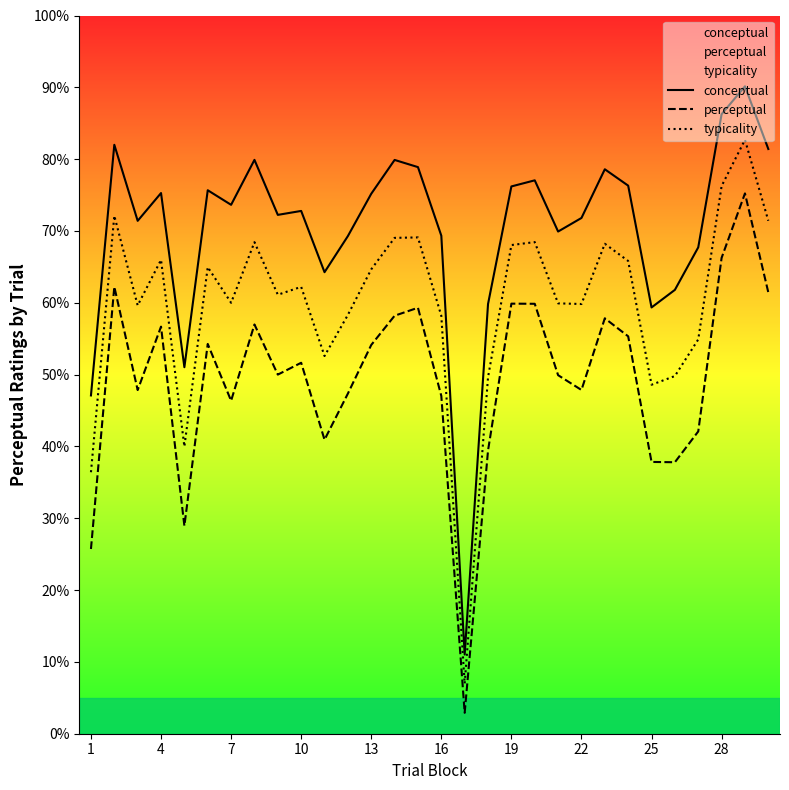

Count the number of data series in this chart.

3